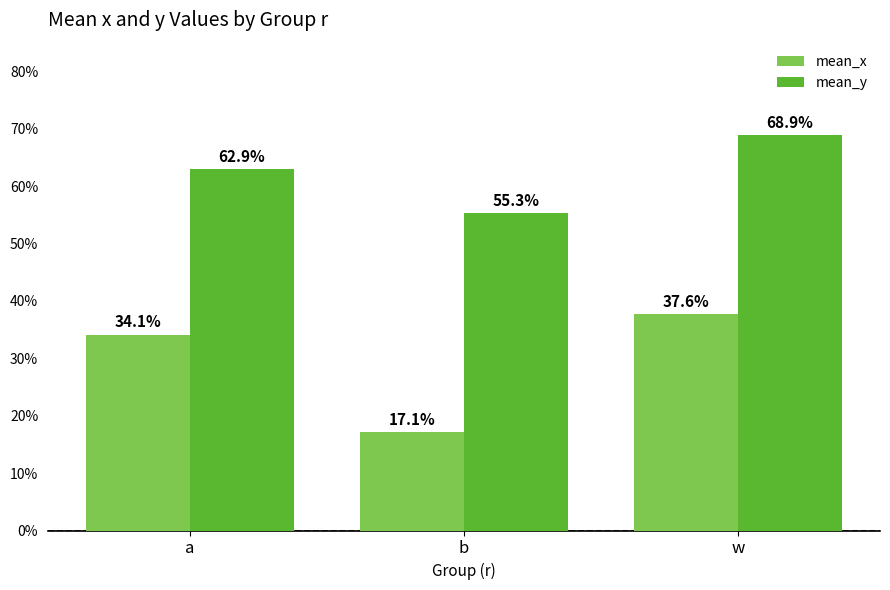

At which category is the sum across all series the highest?

w